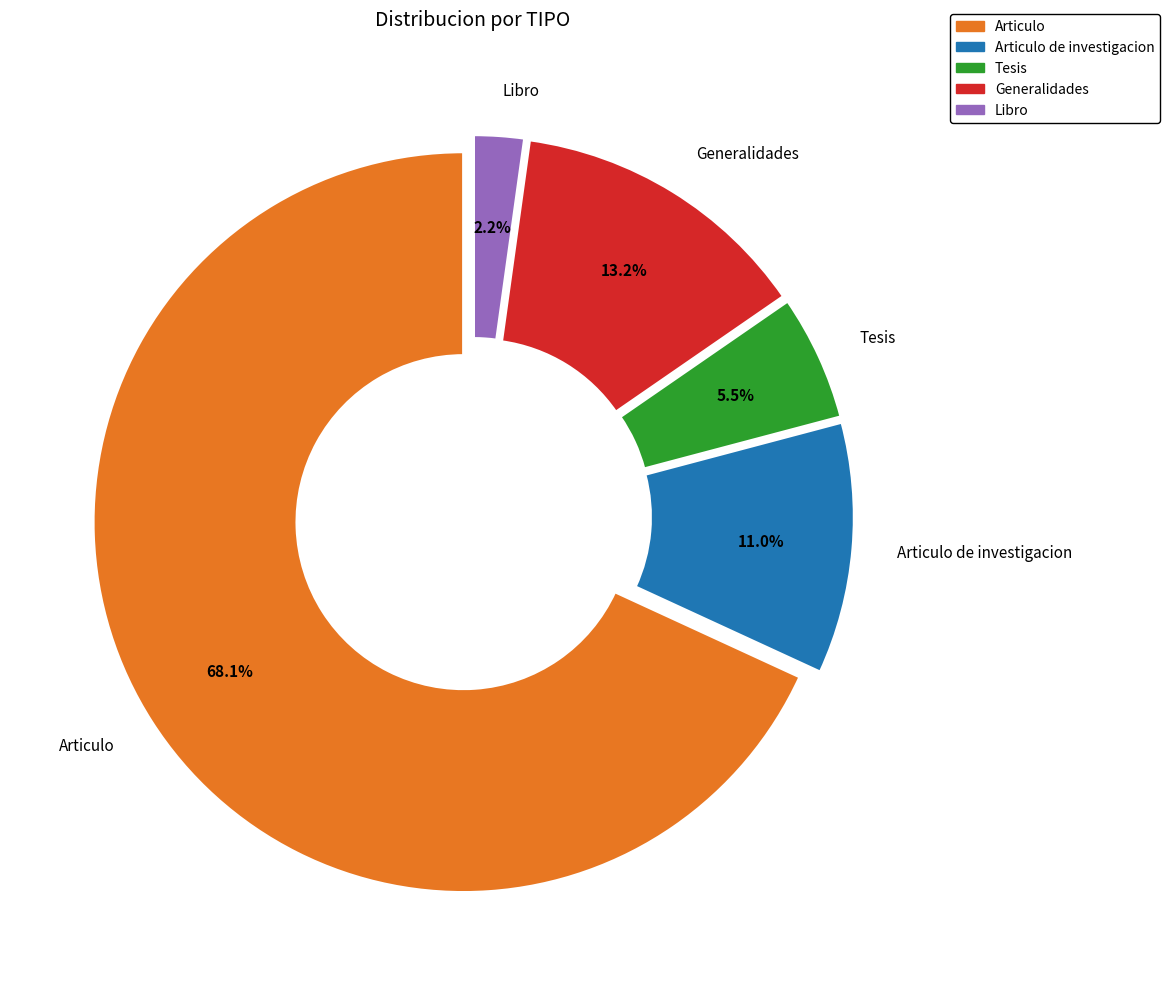

Rank the categories by value from highest to lowest.

Articulo, Generalidades, Articulo de investigacion, Tesis, Libro